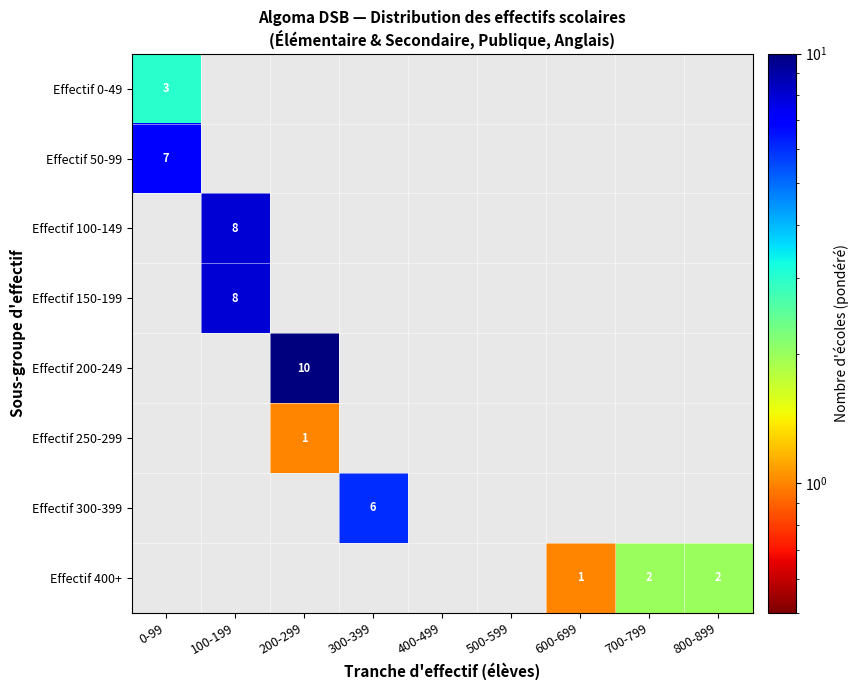

Which category has the highest value across all series?

200-299